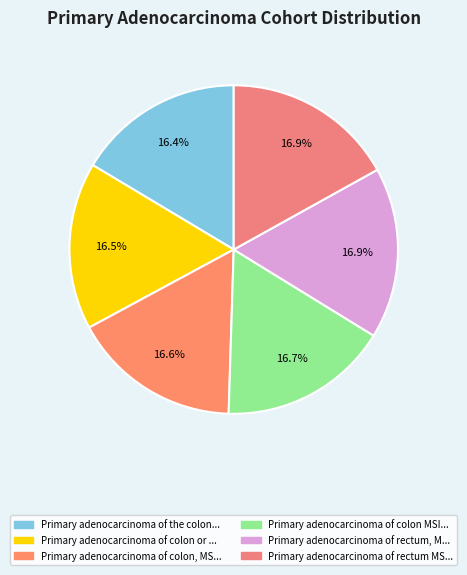

How many segments does this pie chart have?

6